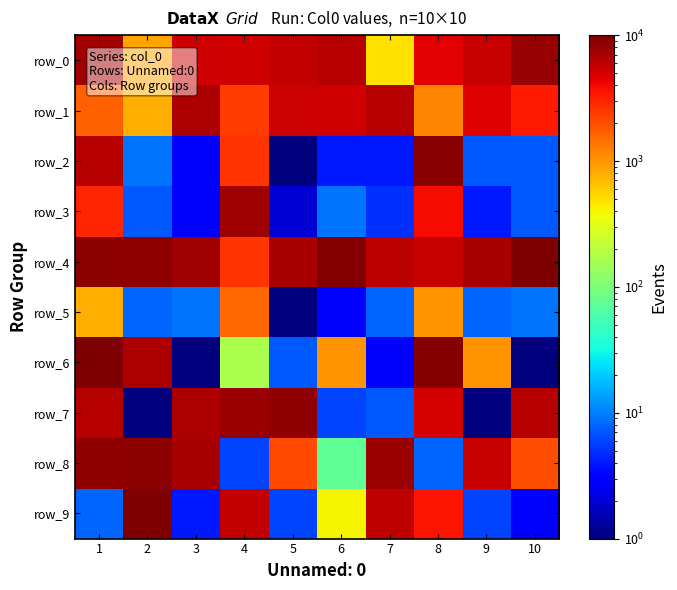

The row_9 series shows 8 at 1. True or false?

True